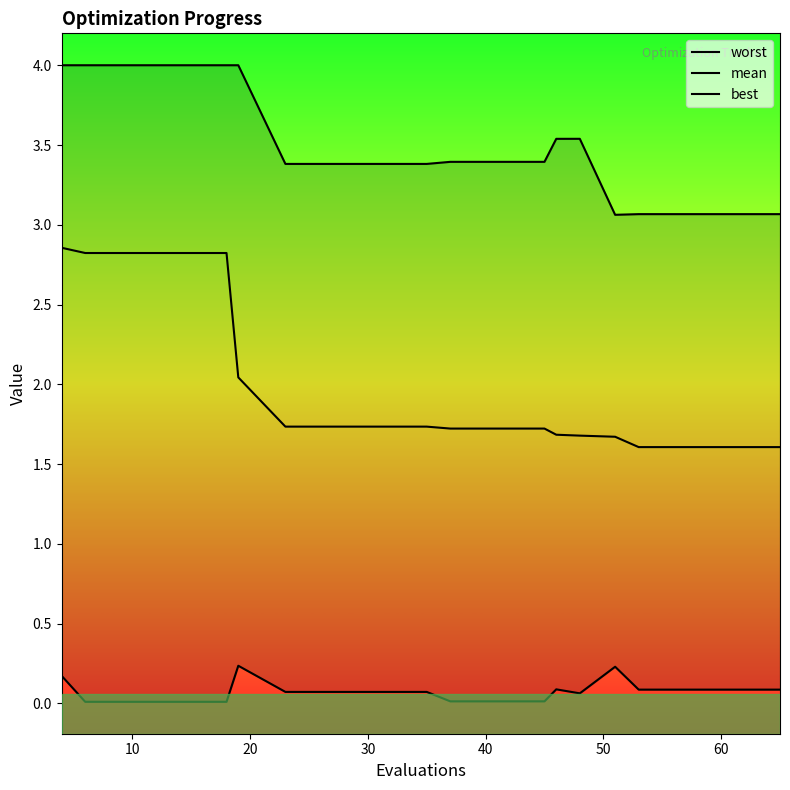

At 10, list the series in order from largest to smallest.

worst, mean, best